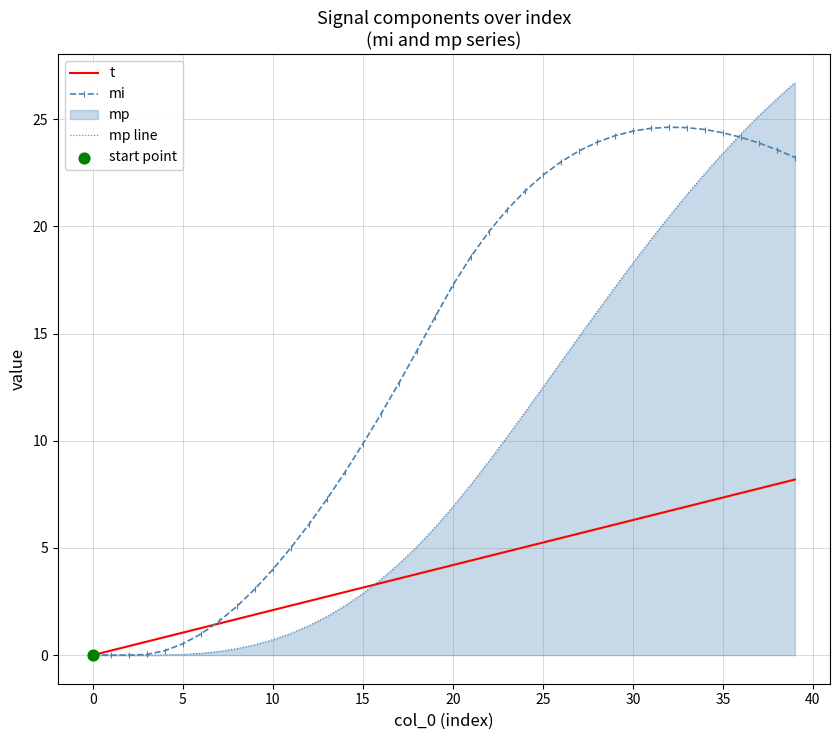

Rank the series by their maximum value, from lowest to highest.

t, mi, mp line